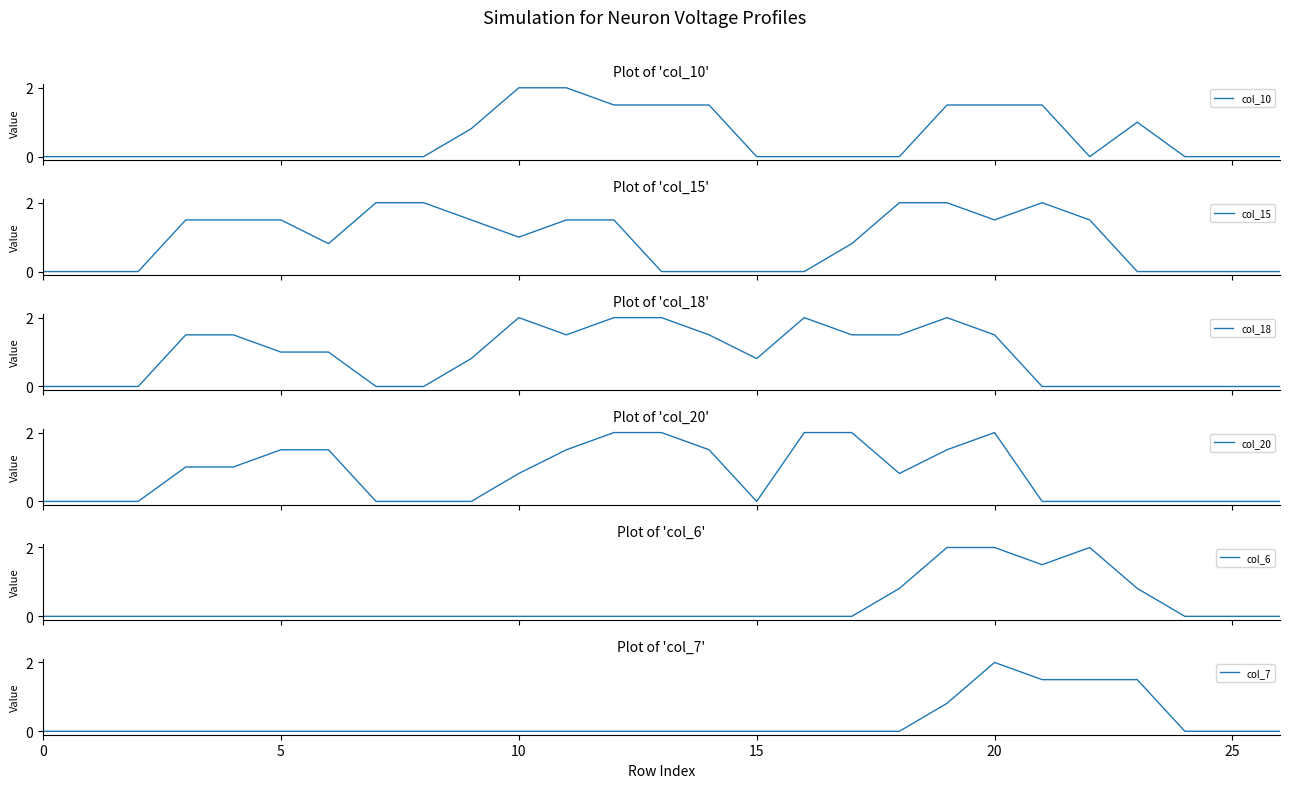

Which series ends up on top after the final intersection of col_15 and col_10?

col_10